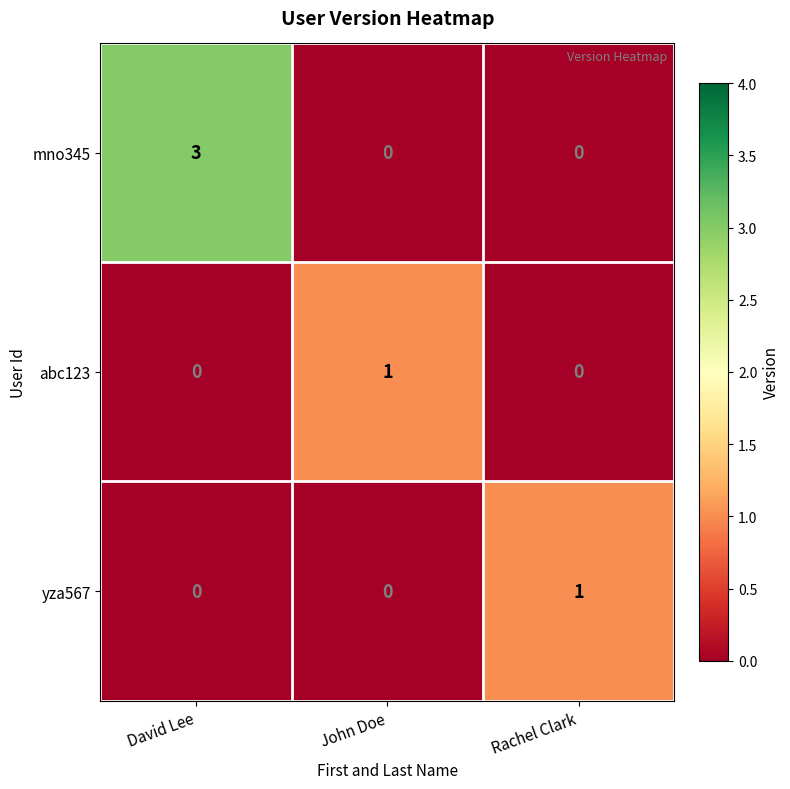

Reading left to right, what are all the values shown in this chart?

mno345: David Lee=3	John Doe=0	Rachel Clark=0
abc123: David Lee=0	John Doe=1	Rachel Clark=0
yza567: David Lee=0	John Doe=0	Rachel Clark=1